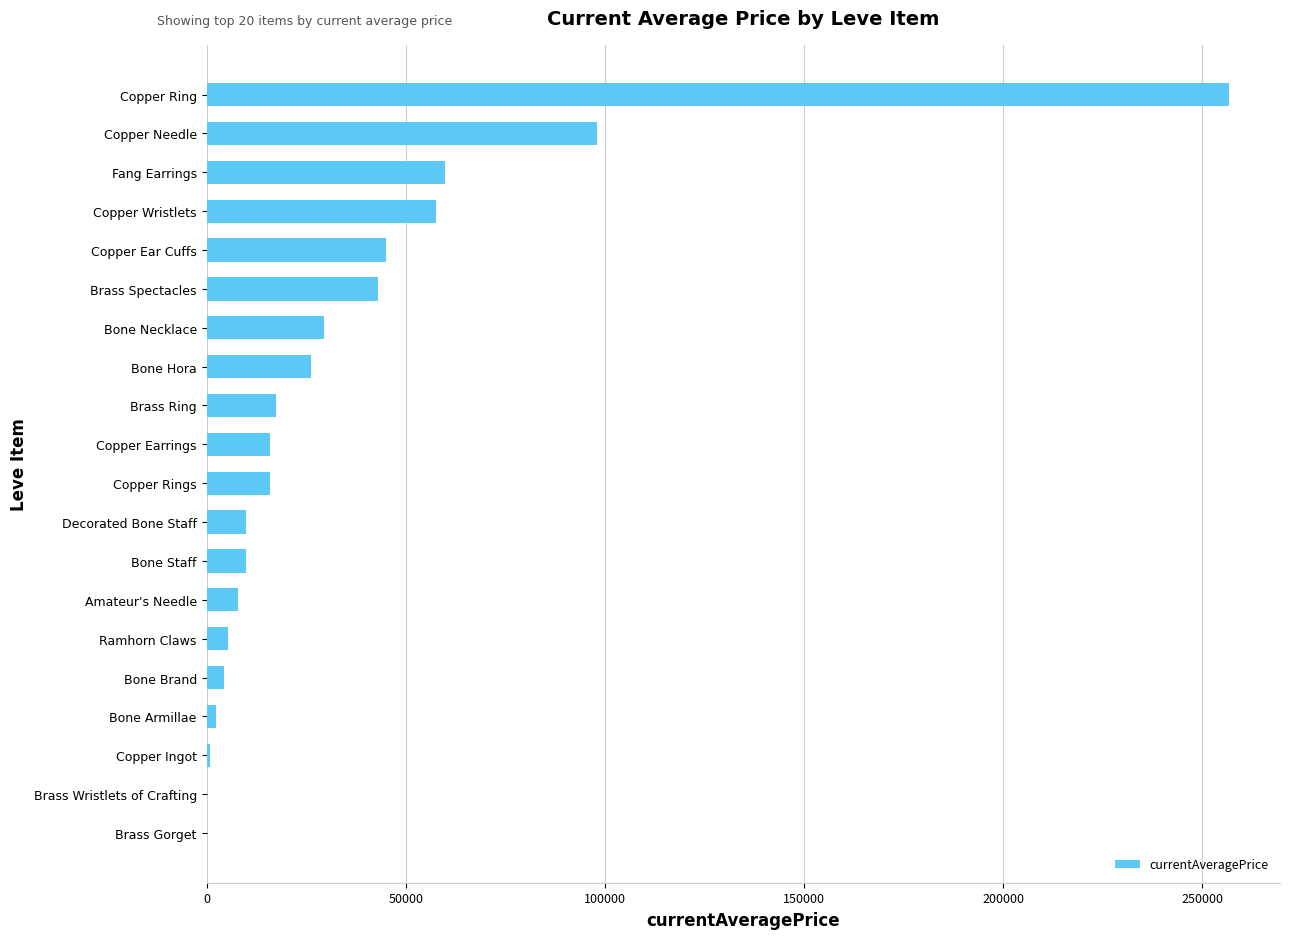

What is the sum of the values at Ramhorn Claws and Brass Gorget?

5495.5